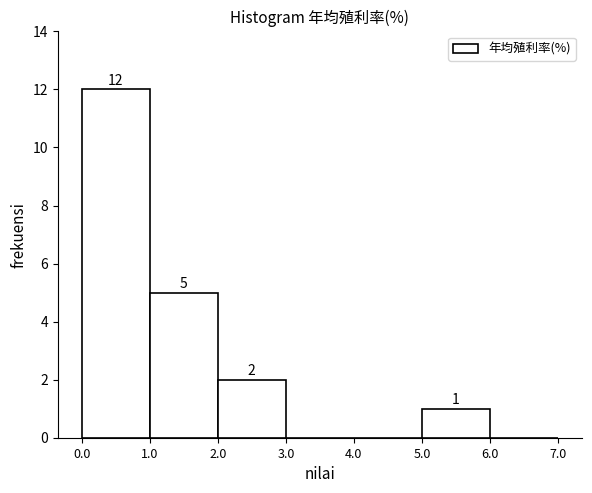

Over which range of the x-axis is the bar tallest?

0.0 to 1.0